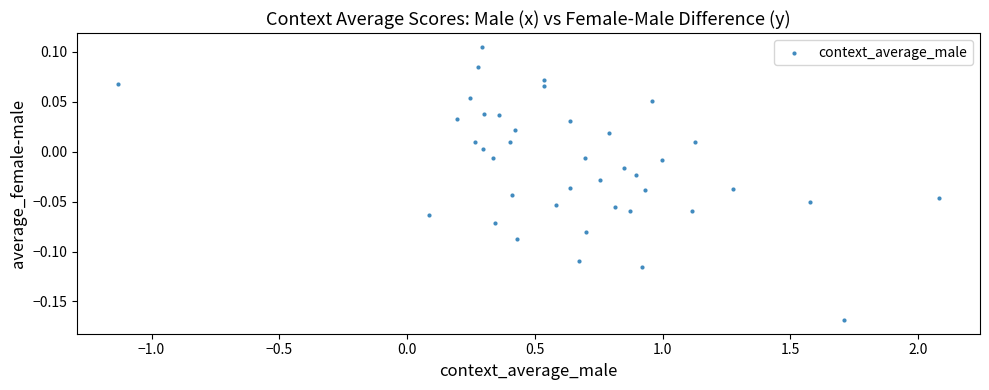

What is the range of X values (max minus min)?

3.2